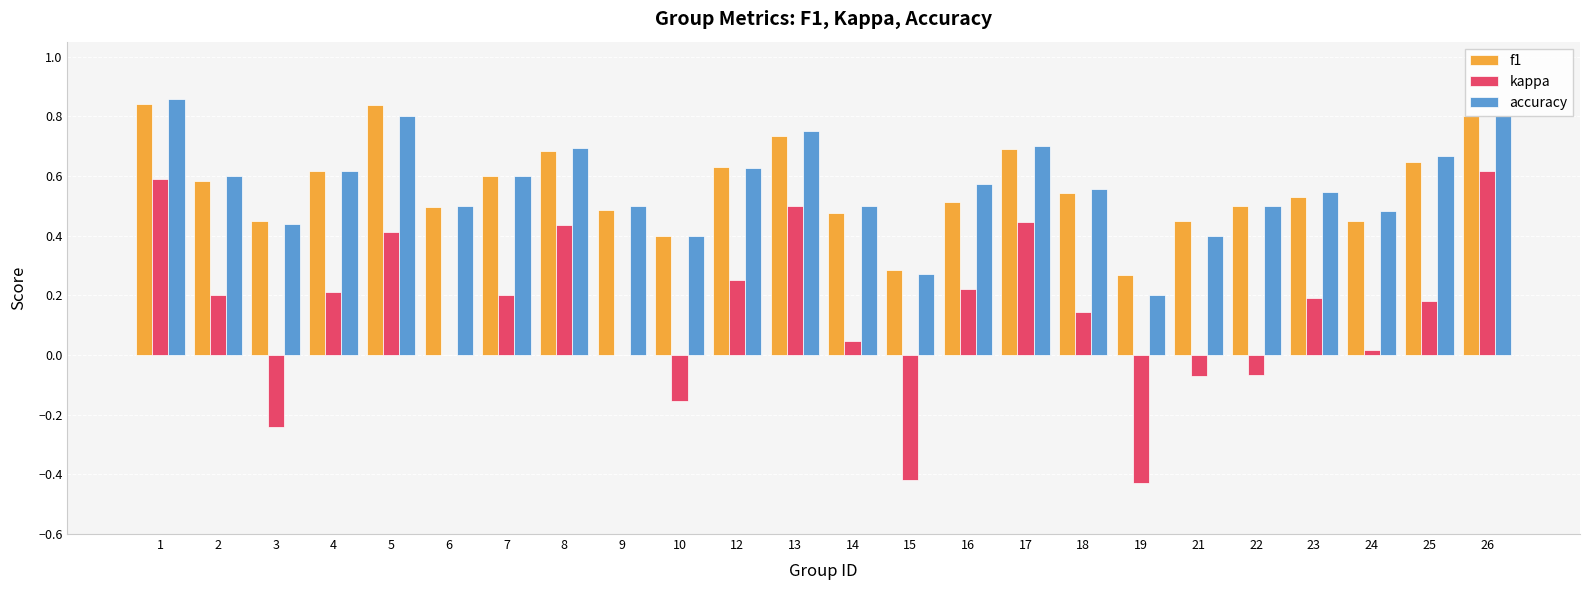

The value of accuracy at 9 is 0.2. True or false?

False